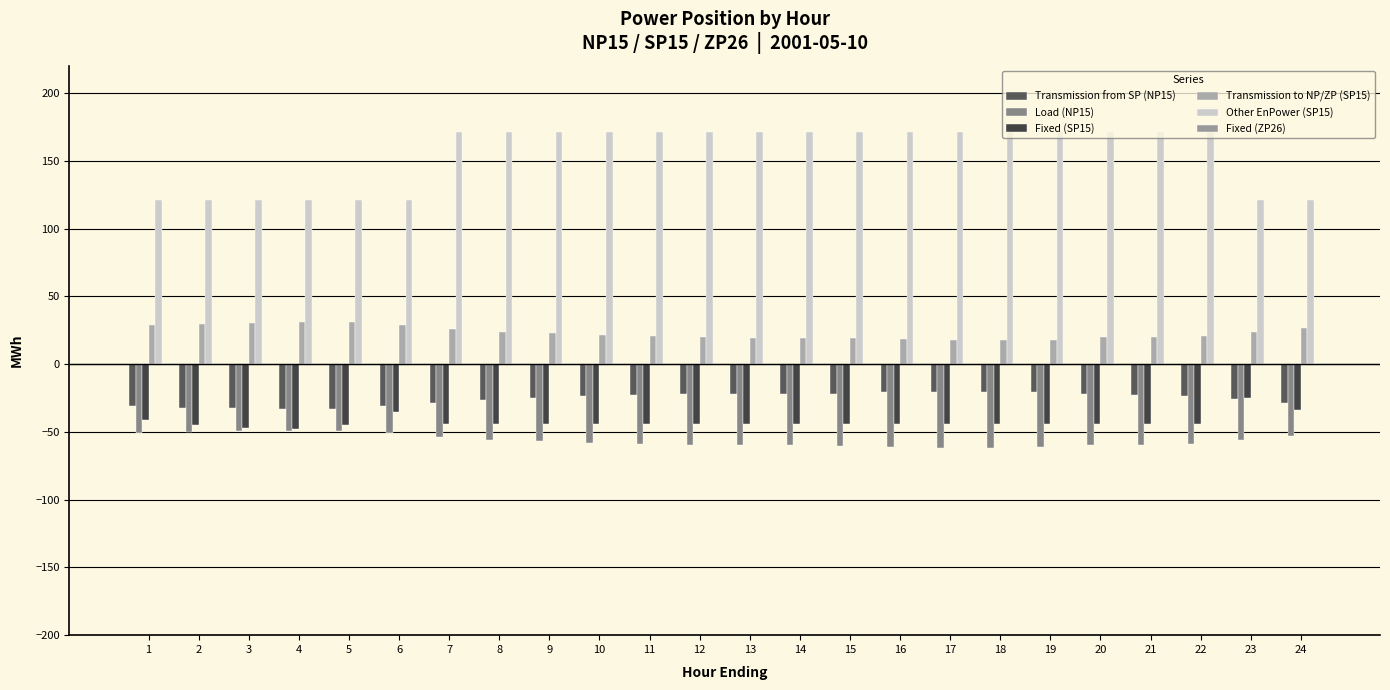

Which category has the highest value in the Load (NP15) series?

4